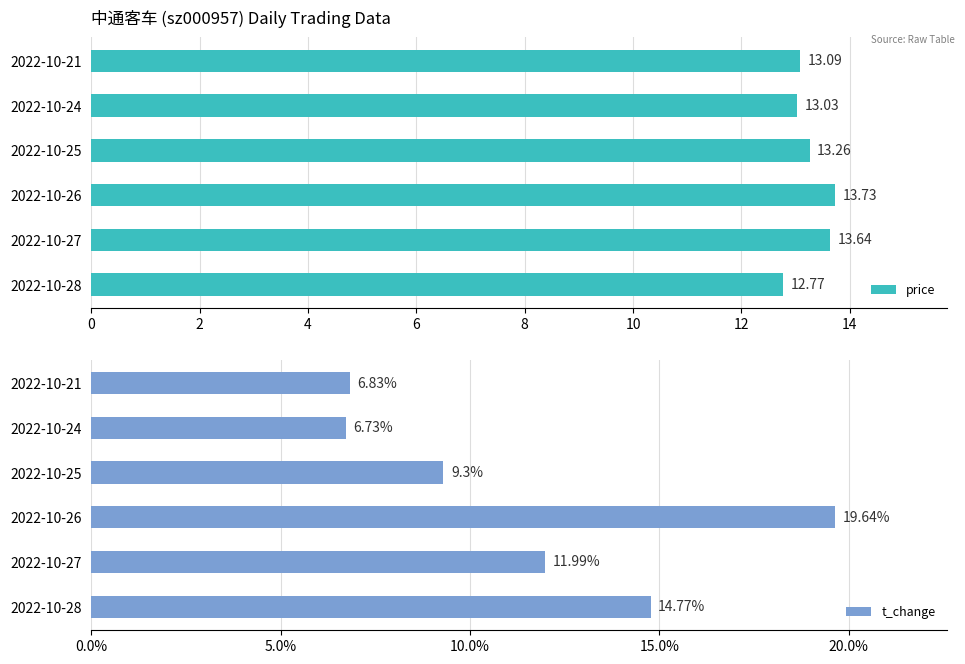

True or false: t_change has a value of 6.7 at 2022-10-24.

True